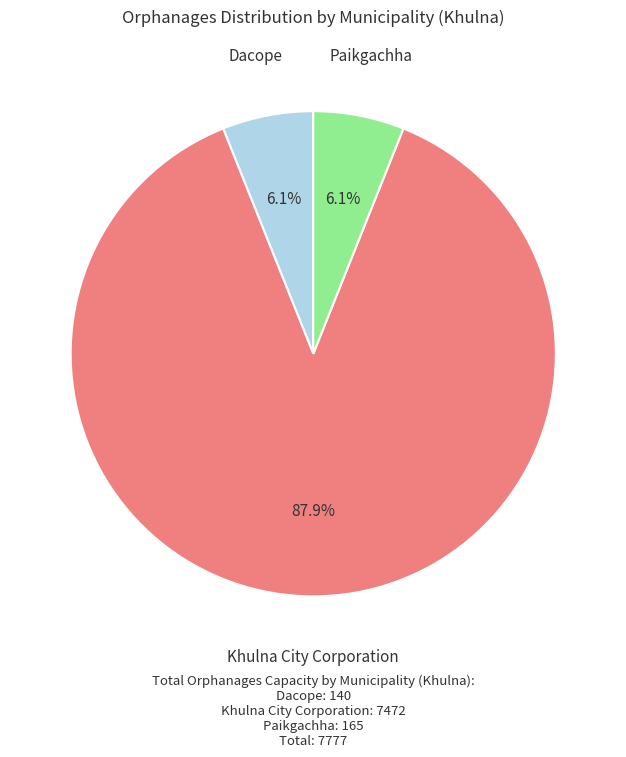

To the nearest percent, what is the difference between the largest and smallest slice percentages?

82%